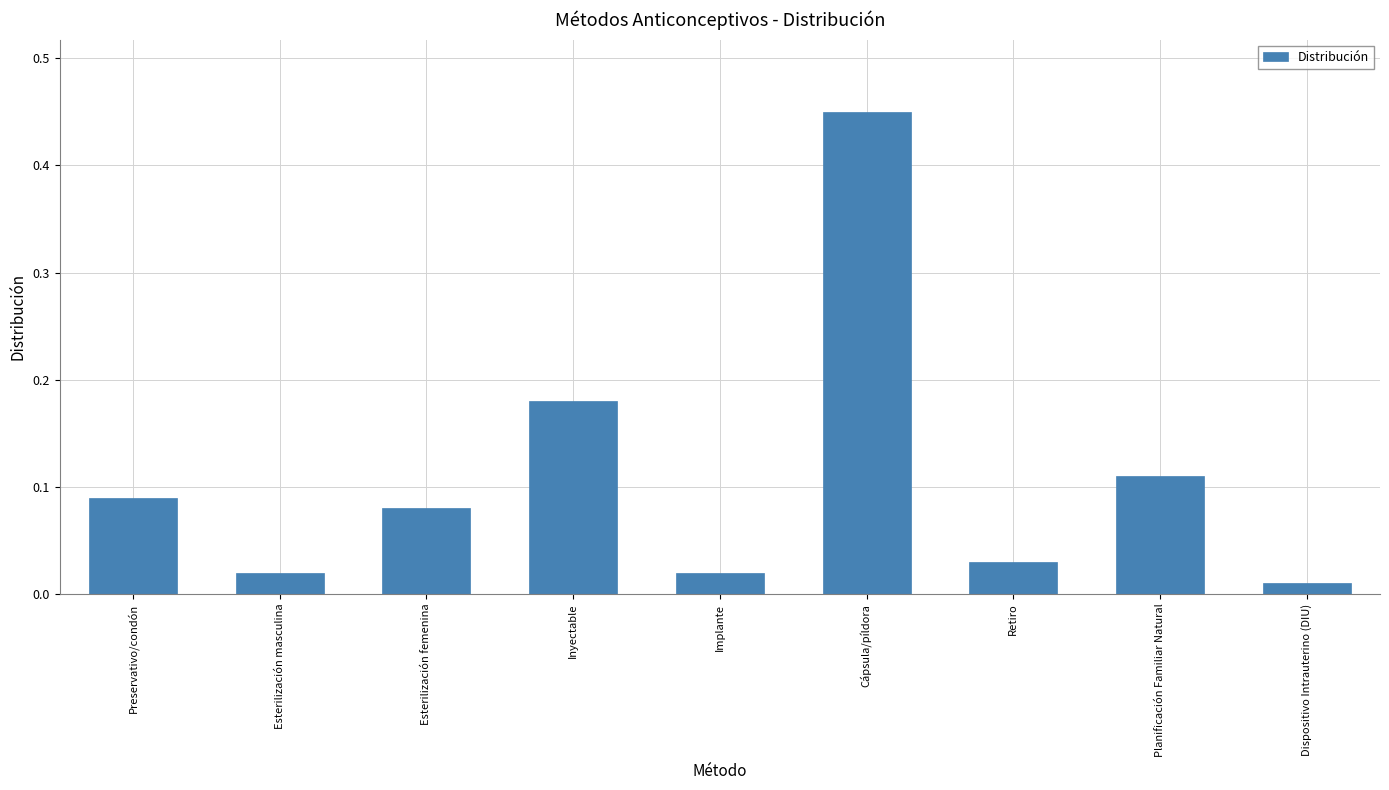

What is the difference between the maximum and minimum values?

0.4